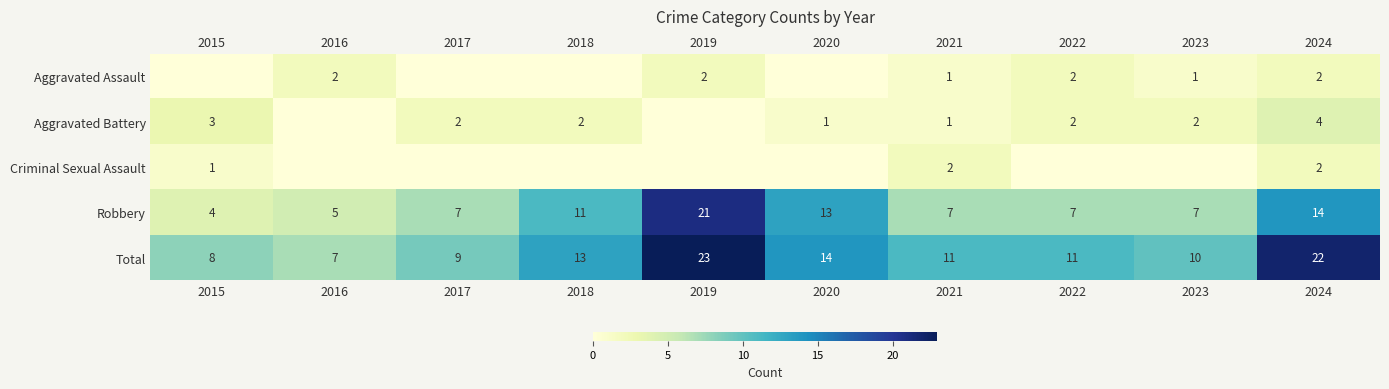

At which category does the chart reach its minimum across all series?

2015